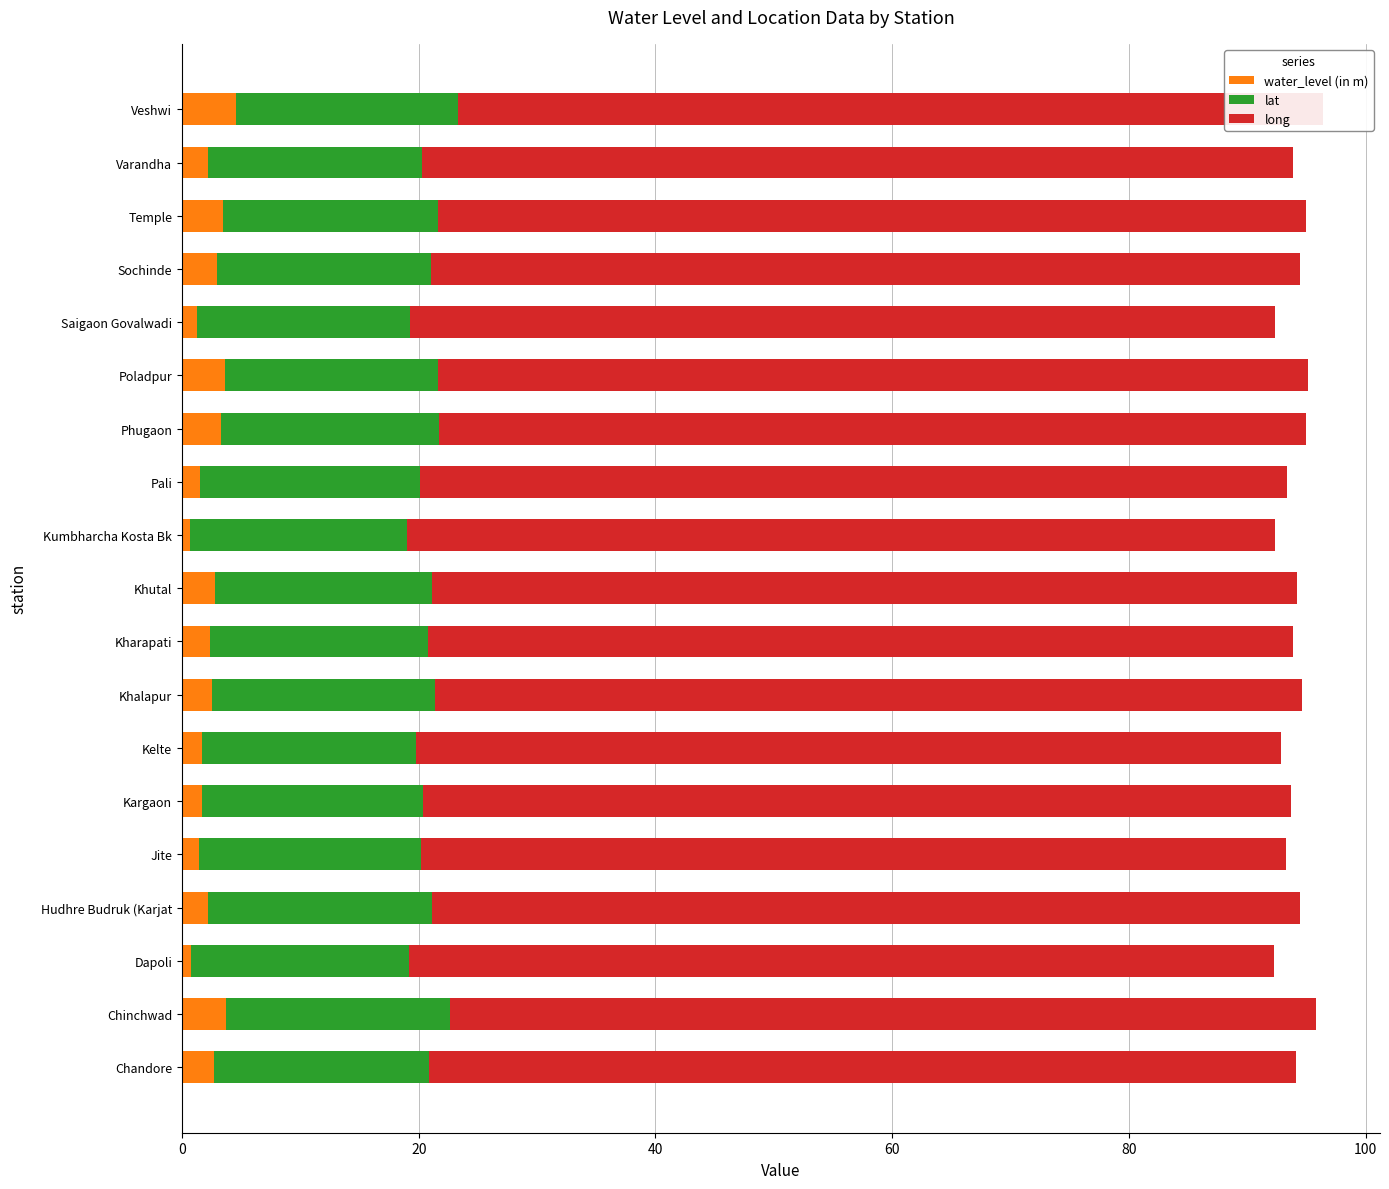

What is the highest value of the water_level (in m) series?

4.6